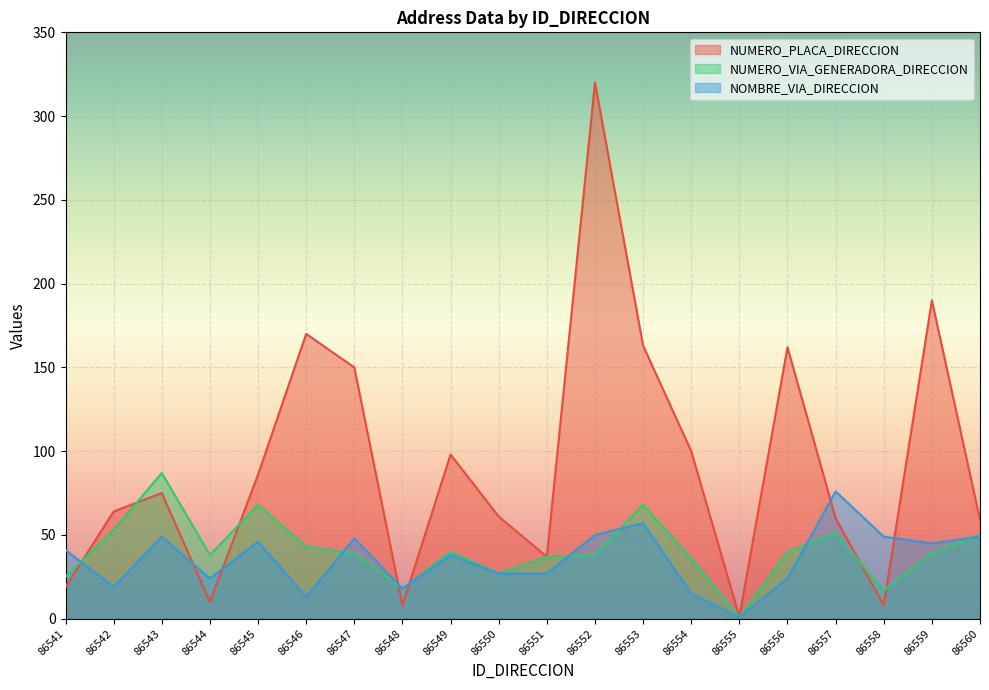

Which series has the widest spread of values?

NUMERO_PLACA_DIRECCION